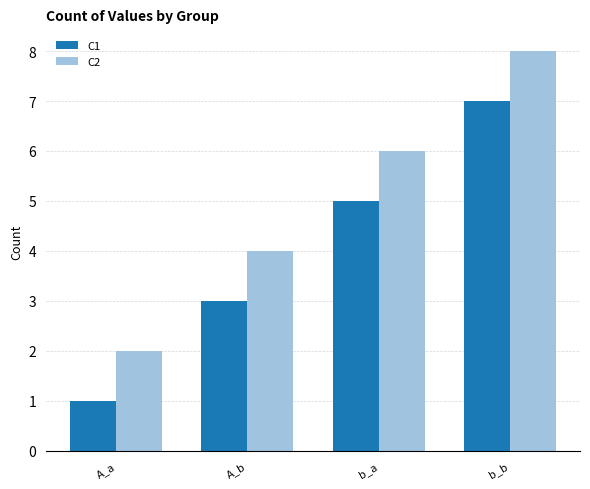

List the series in order of their overall mean, lowest first.

C1, C2